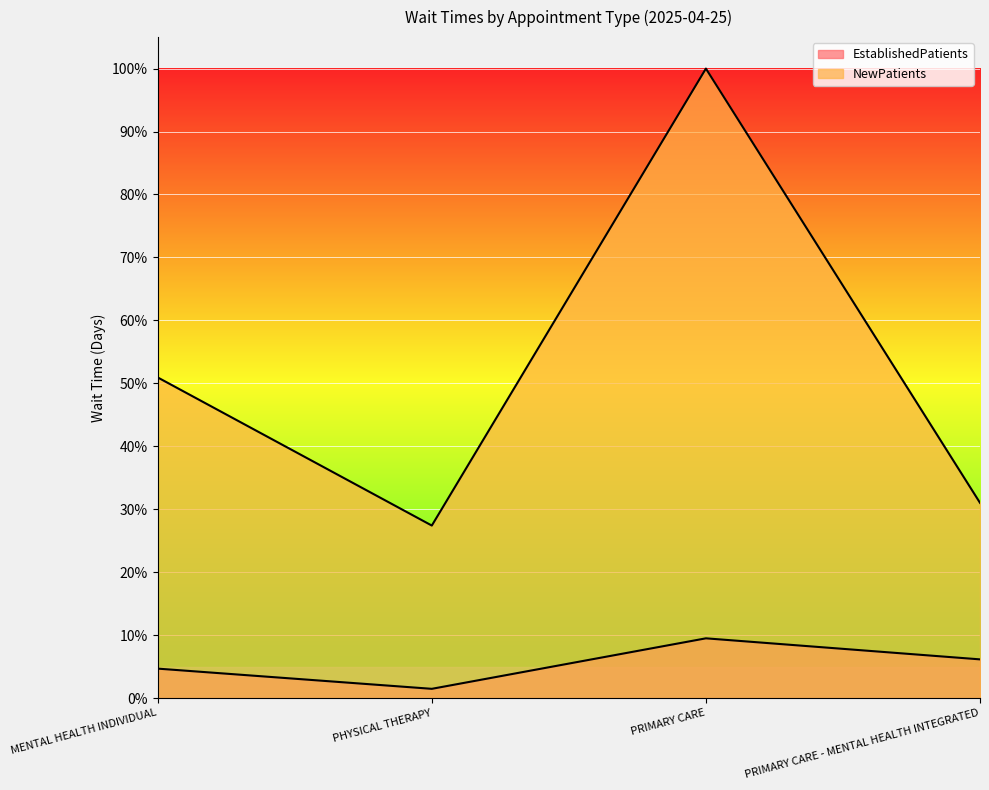

Where is NewPatients nearest to the value 63?

MENTAL HEALTH INDIVIDUAL